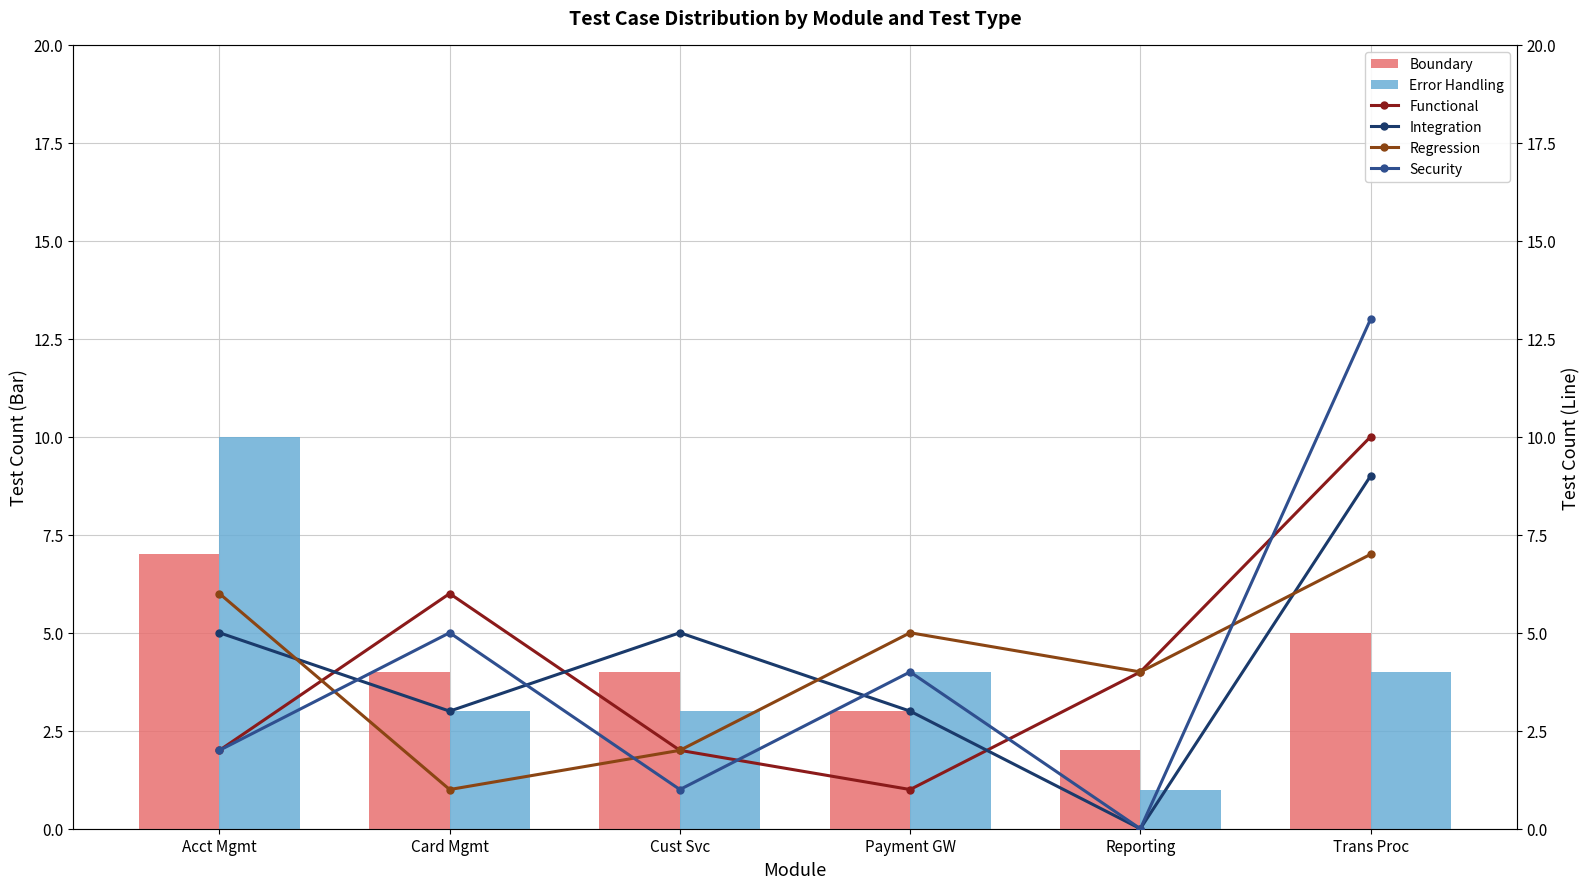

What are all the series names shown in the legend?

Boundary, Error Handling, Functional, Integration, Regression, Security